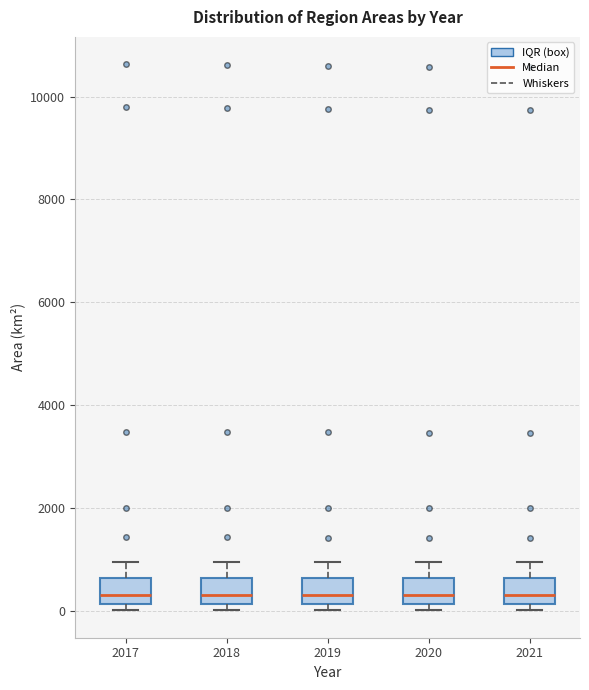

Reading left to right, transcribe this box plot: for each box, give where its median line is, the range the box spans, and where its two whiskers end, as read against the y-axis. The values are not printed on the chart, so give them approximately, as read against the axis.

2017: median 400, box 200 to 600, whiskers 0 to 1000
2018: median 400, box 200 to 600, whiskers 0 to 1000
2019: median 400, box 200 to 600, whiskers 0 to 1000
2020: median 400, box 200 to 600, whiskers 0 to 1000
2021: median 400, box 200 to 600, whiskers 0 to 1000